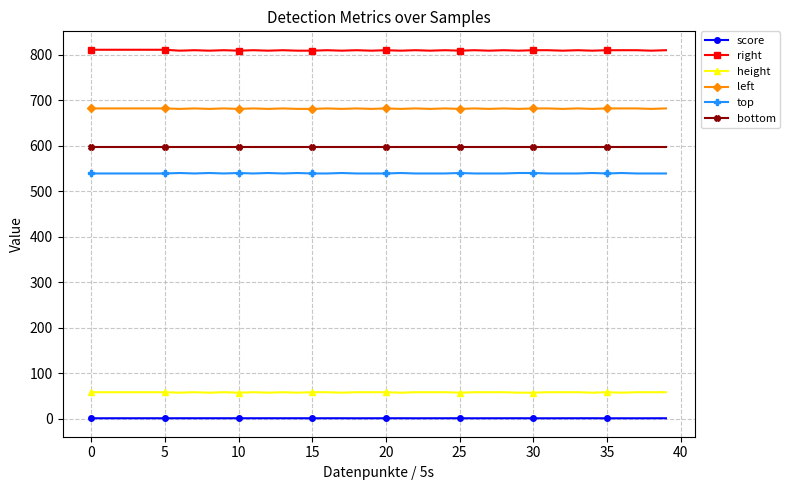

What is the sum of all right values?

32390.0